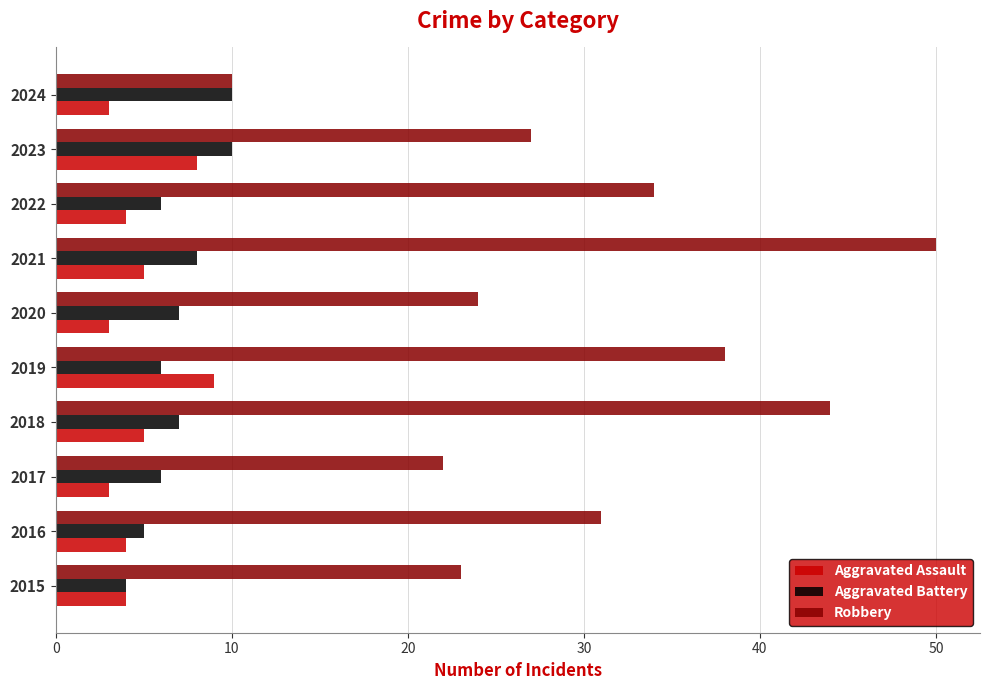

Is it true that Aggravated Battery equals 3 at 2018?

False